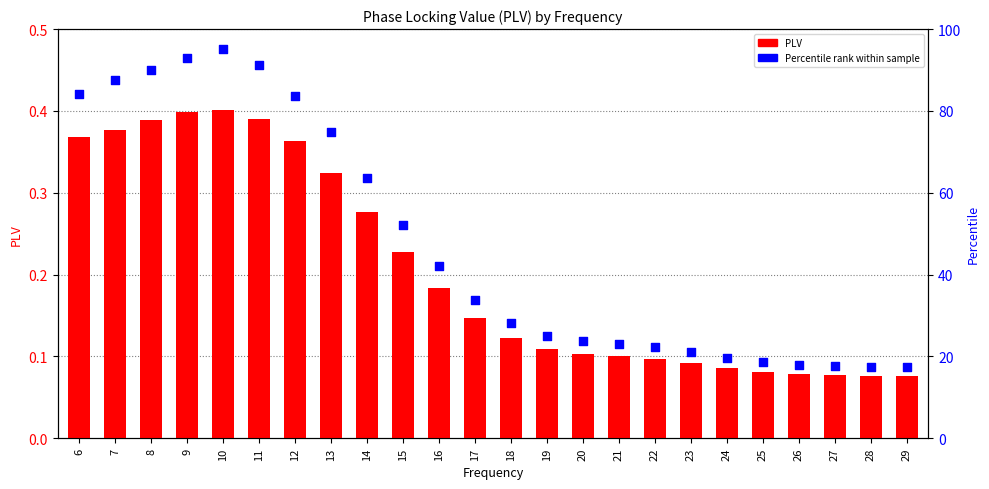

What is the total value across all series at 18?

28.2